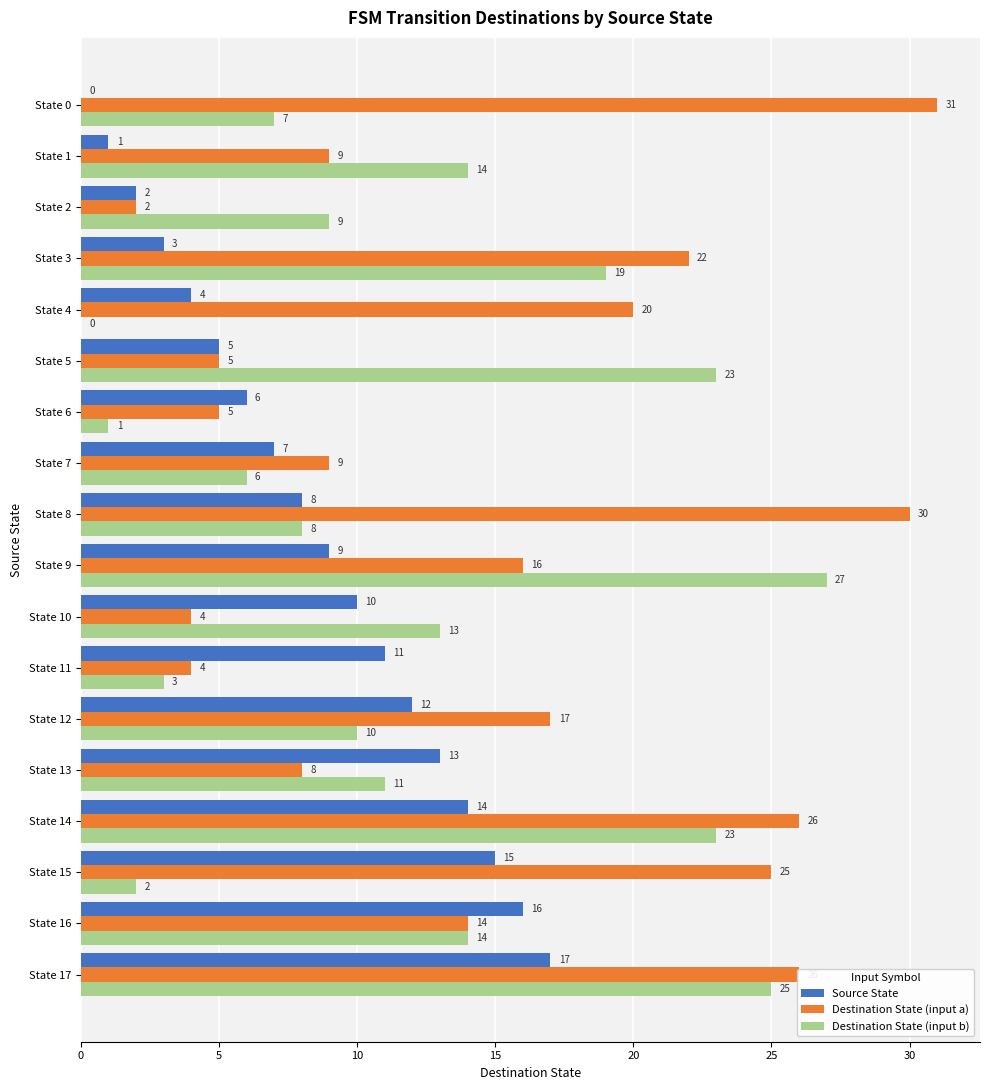

How many values in Destination State (input b) are above zero?

17